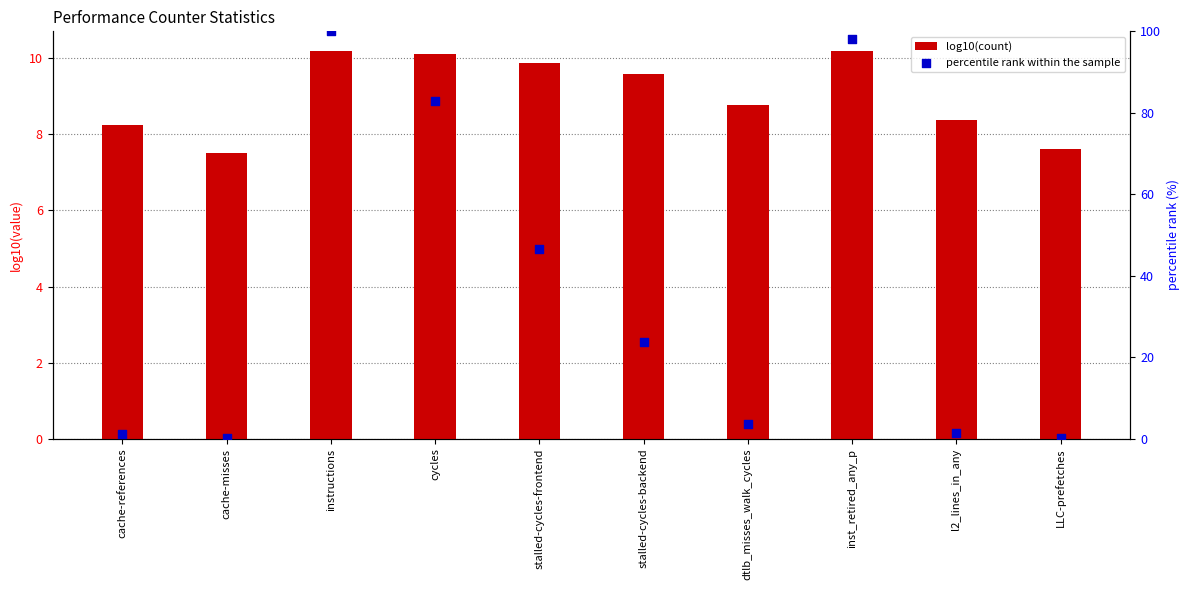

Which series reaches the maximum Y coordinate?

percentile rank within the sample